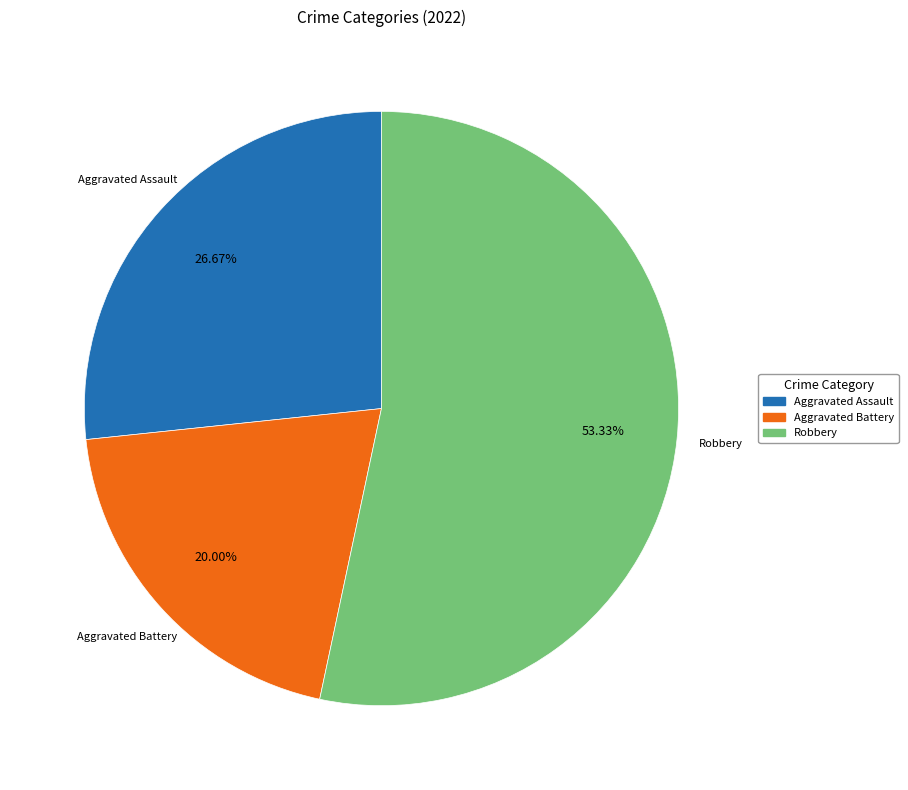

Which slice represents more than half of the pie?

Robbery